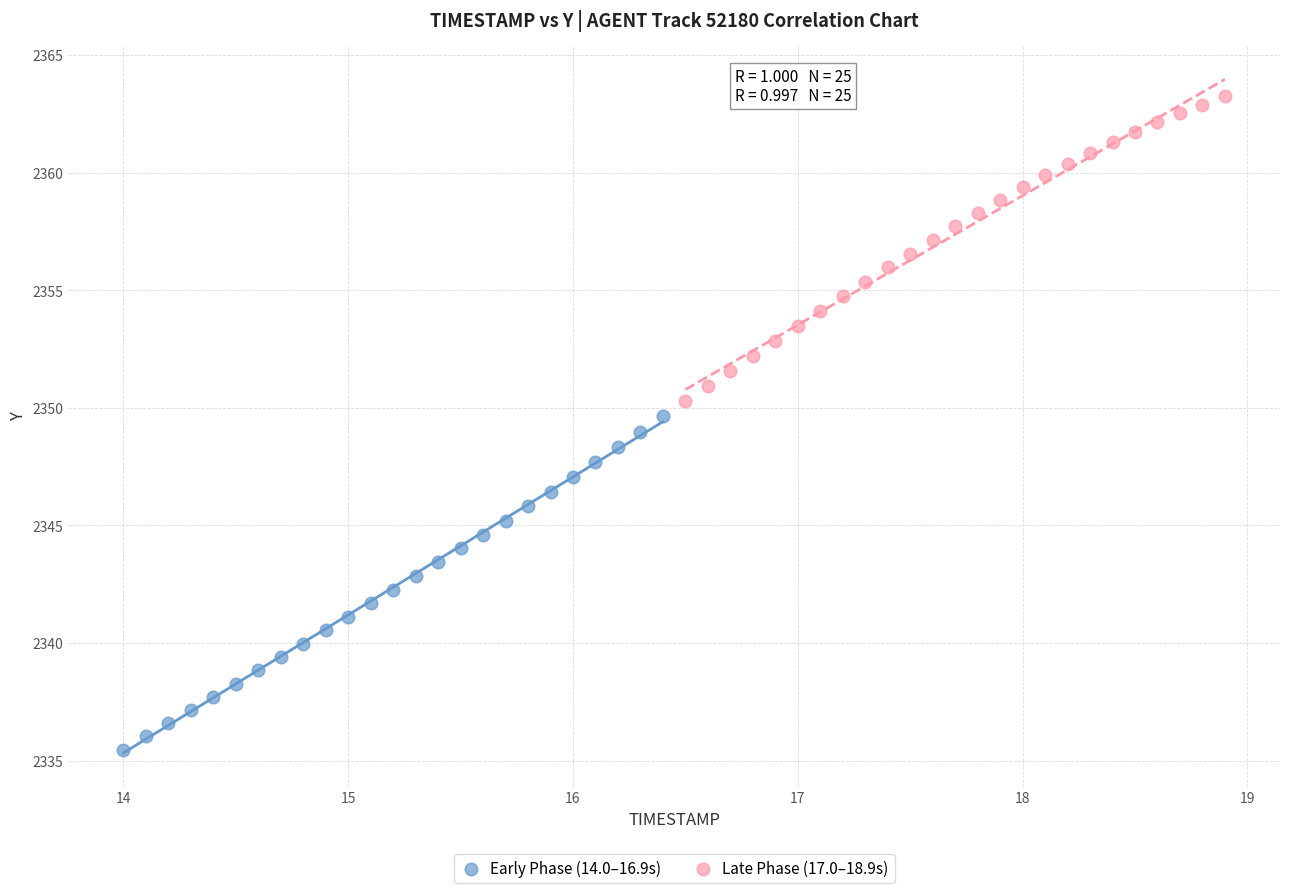

Which series reaches the minimum Y coordinate?

Early Phase (14.0–16.9s)